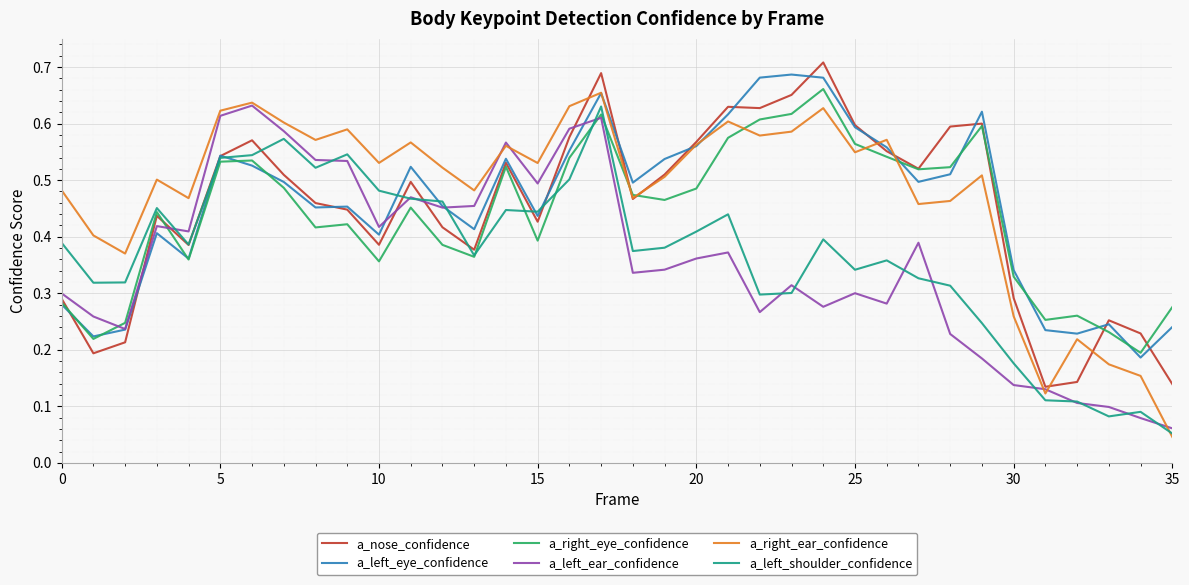

Which series has the largest range (max minus min)?

a_right_ear_confidence